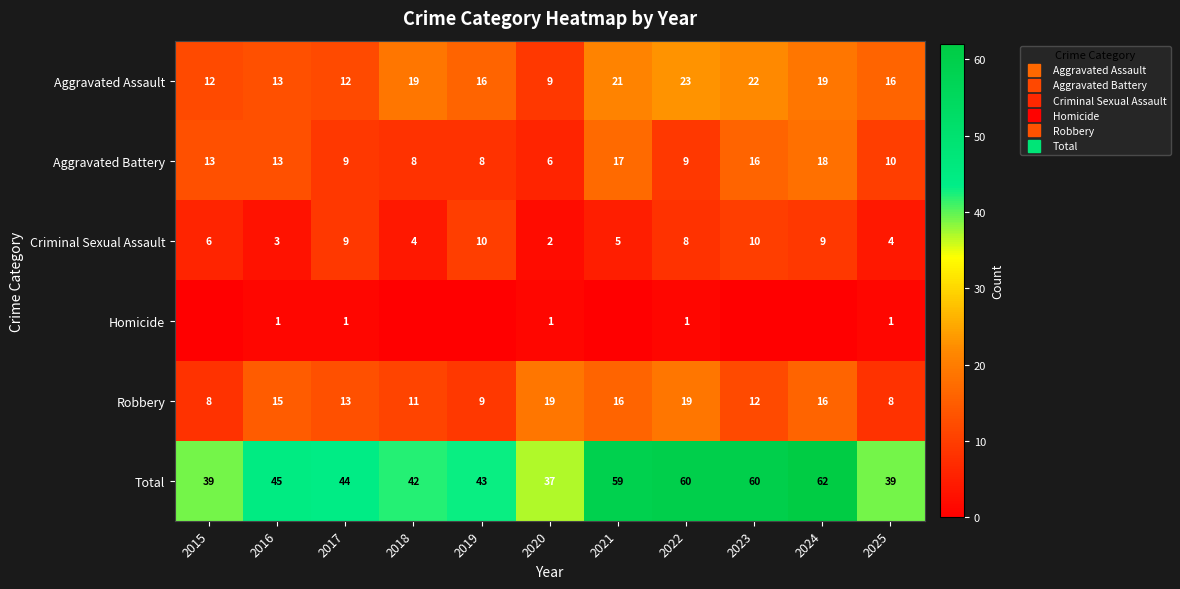

At which label does Robbery reach its minimum?

2015